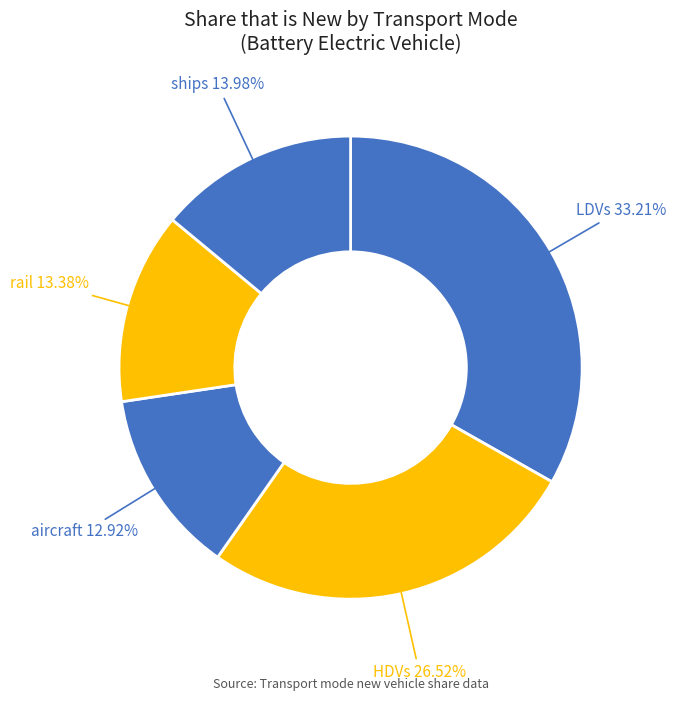

Count the number of slices in the pie.

5